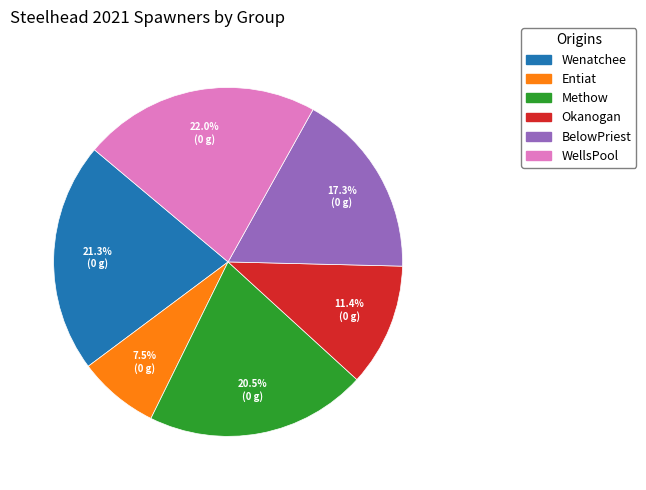

Do Methow and Entiat together represent more than half of the pie?

No